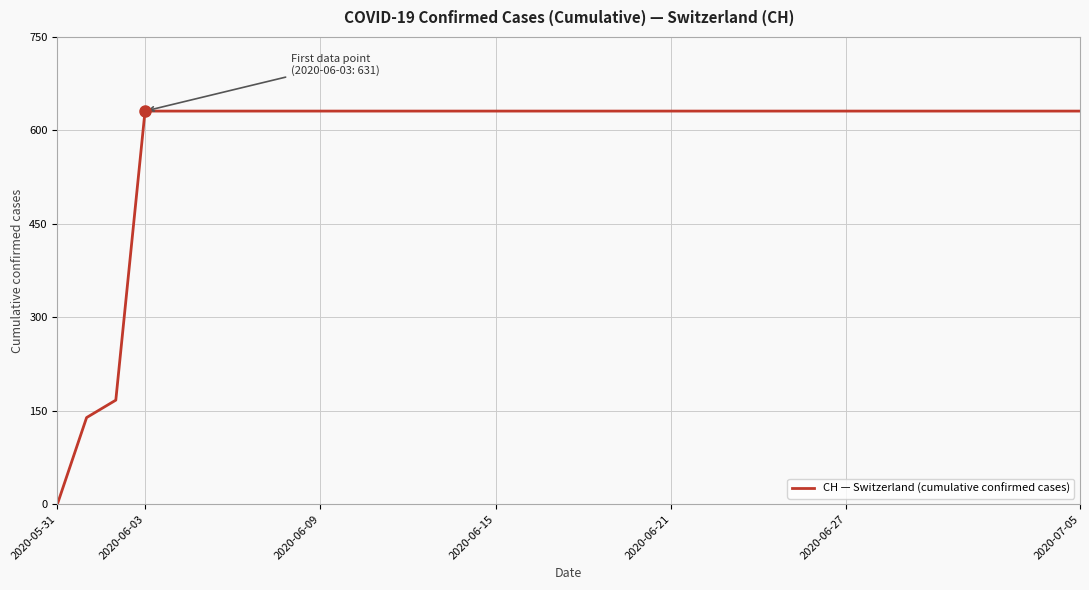

What is the greatest value displayed?

631